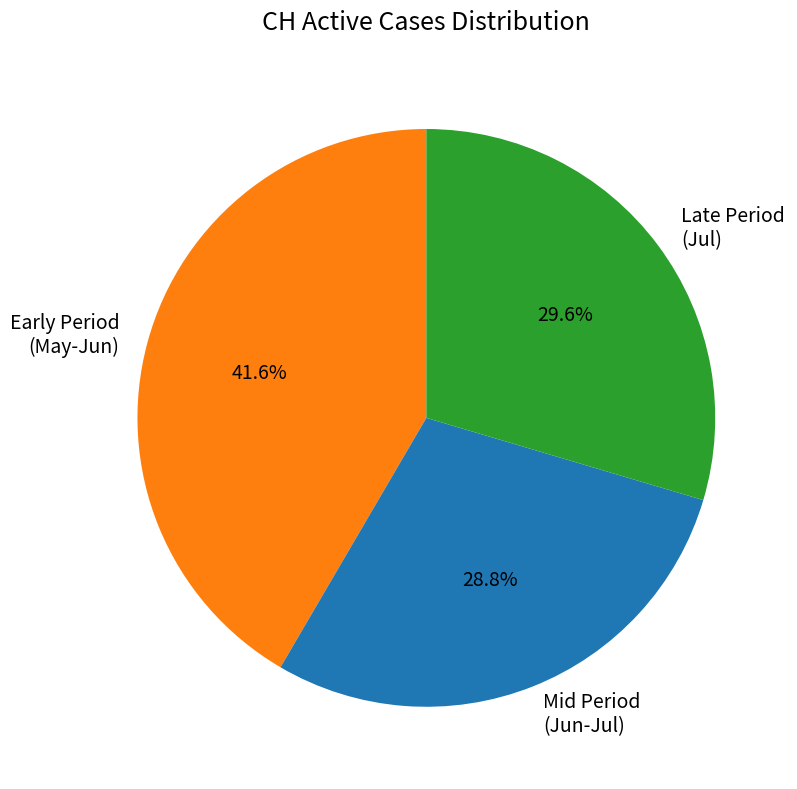

Rank the categories by value from lowest to highest.

Mid Period (Jun-Jul), Late Period (Jul), Early Period (May-Jun)